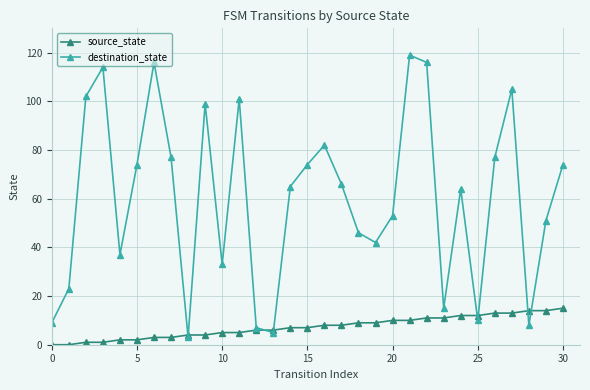

How many interior local peaks does the destination_state series have?

8